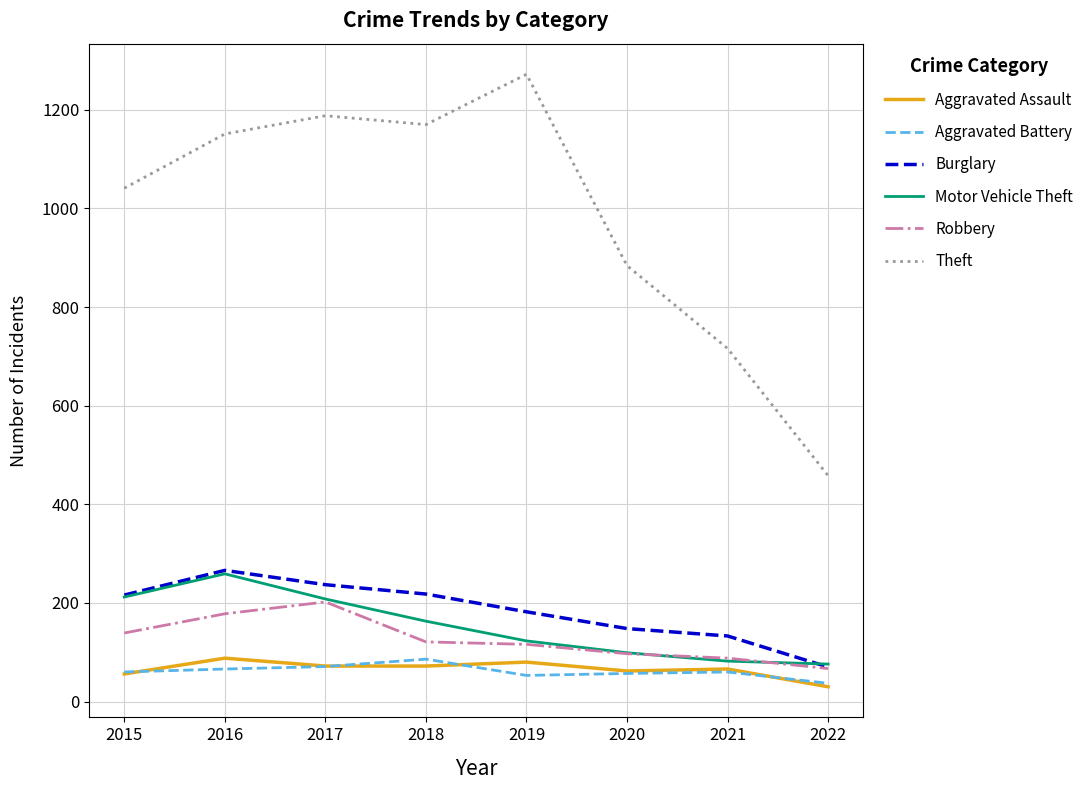

How many series are shown in this chart?

6